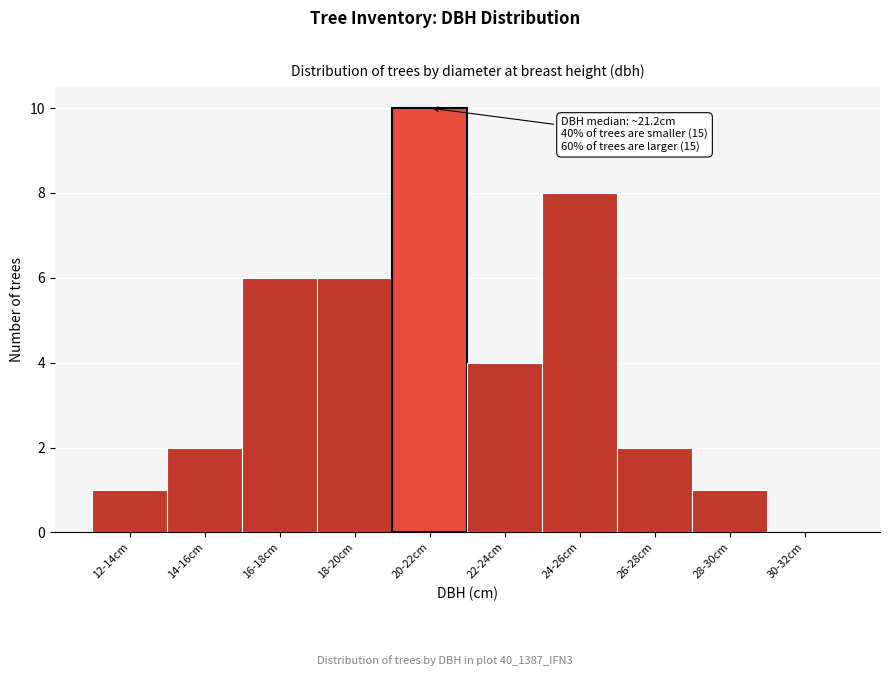

Reading left to right, extract all data points from this chart.

12-14cm=1	14-16cm=2	16-18cm=6	18-20cm=6	20-22cm=10	22-24cm=4	24-26cm=8	26-28cm=2	28-30cm=1	30-32cm=0